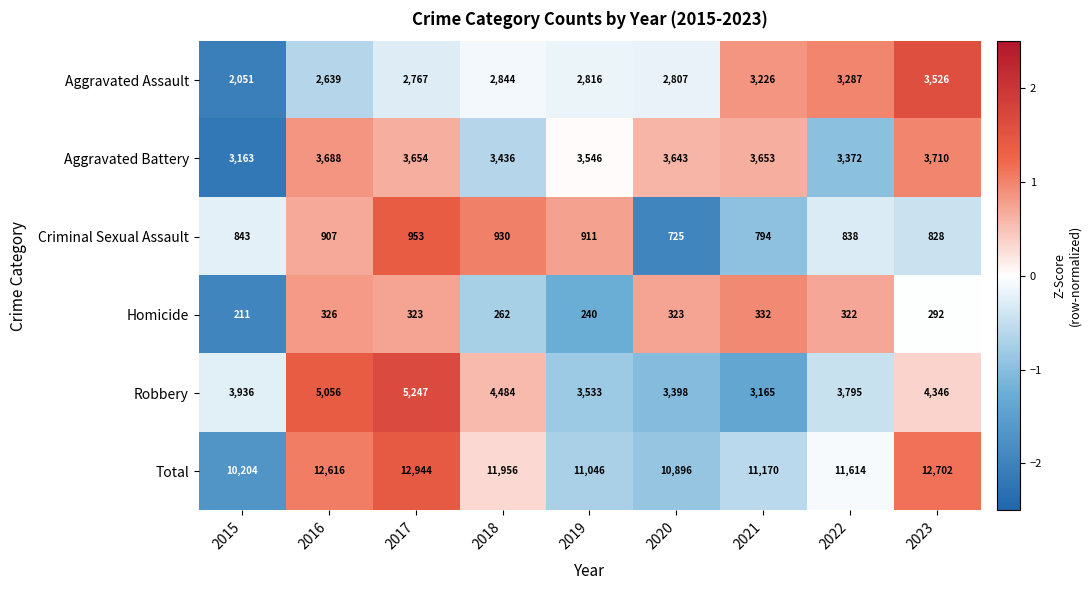

What is the maximum value shown in the chart?

12944